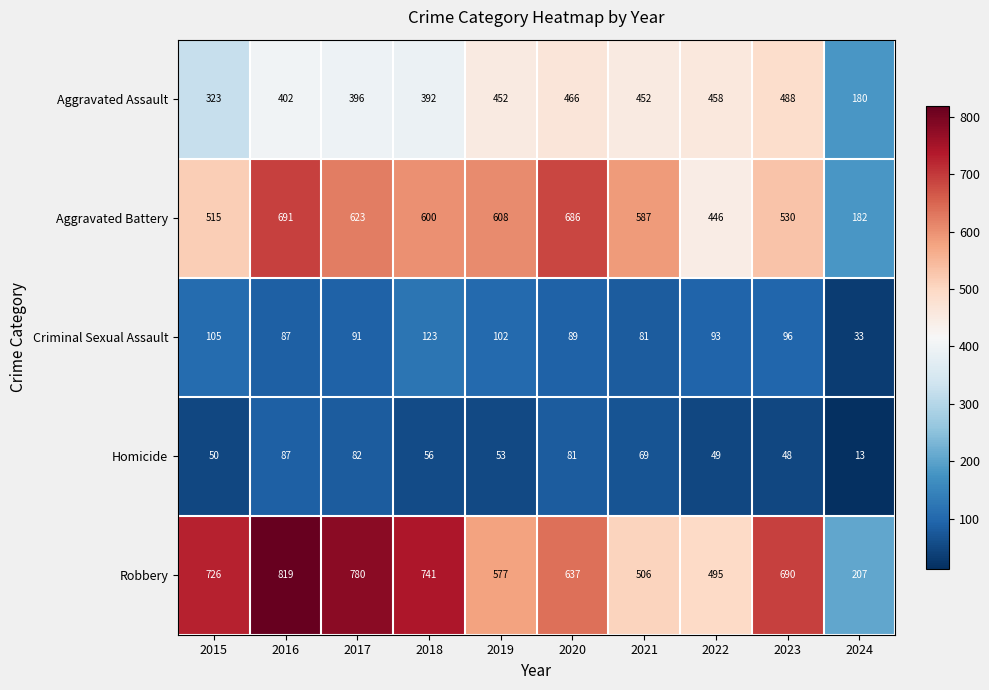

Which series has the widest spread of values?

Robbery